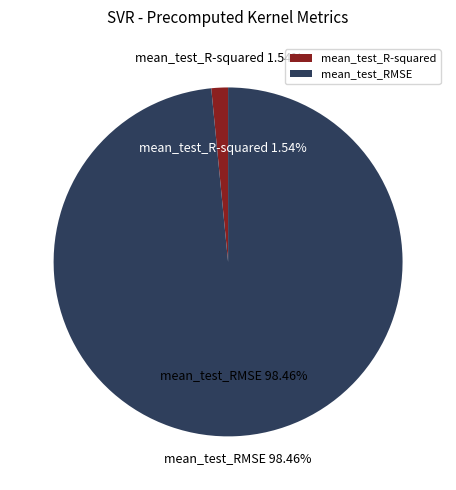

How many slices are in this pie chart?

2